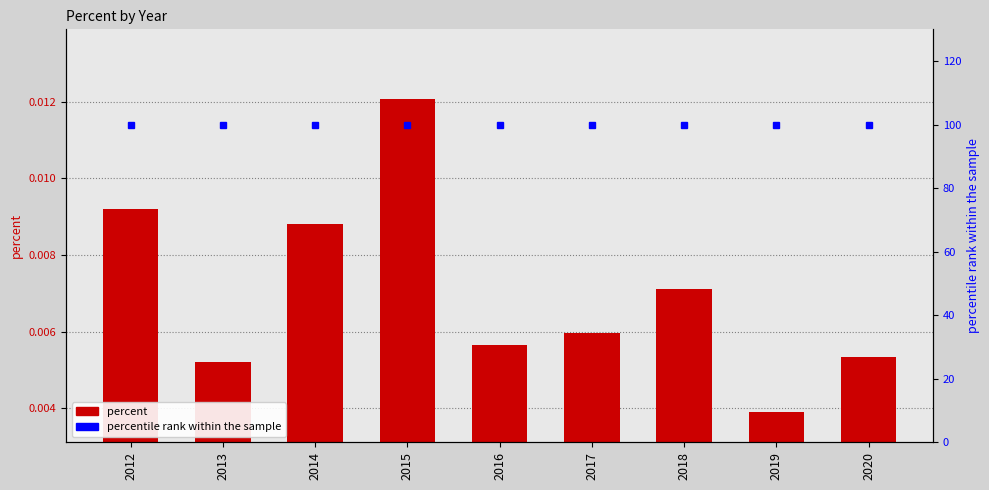

What is the difference between the highest and lowest values at 2015?

100.0